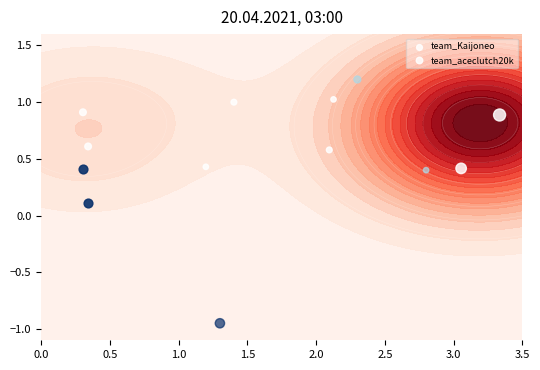

Which series has the largest total across all categories?

team_aceclutch20k